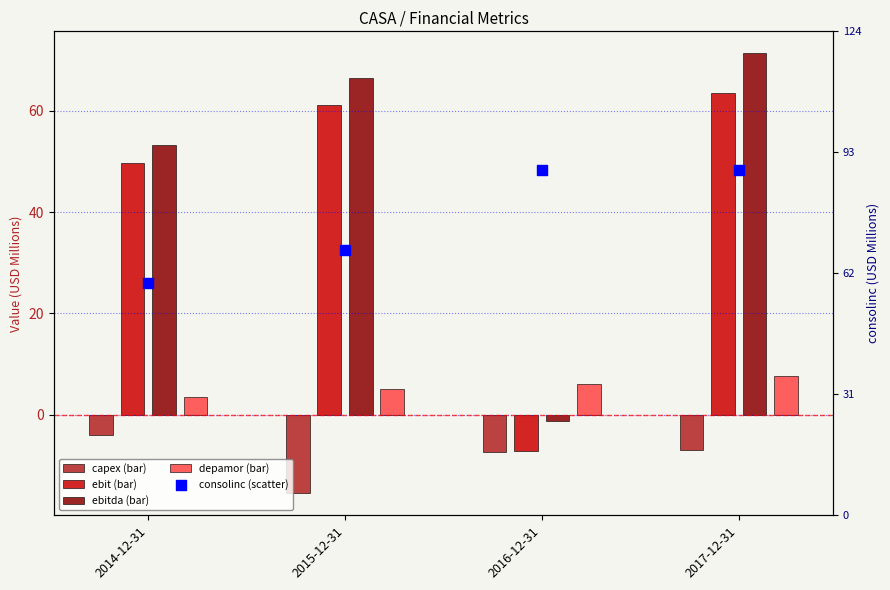

At which category is the sum across all series the highest?

2017-12-31